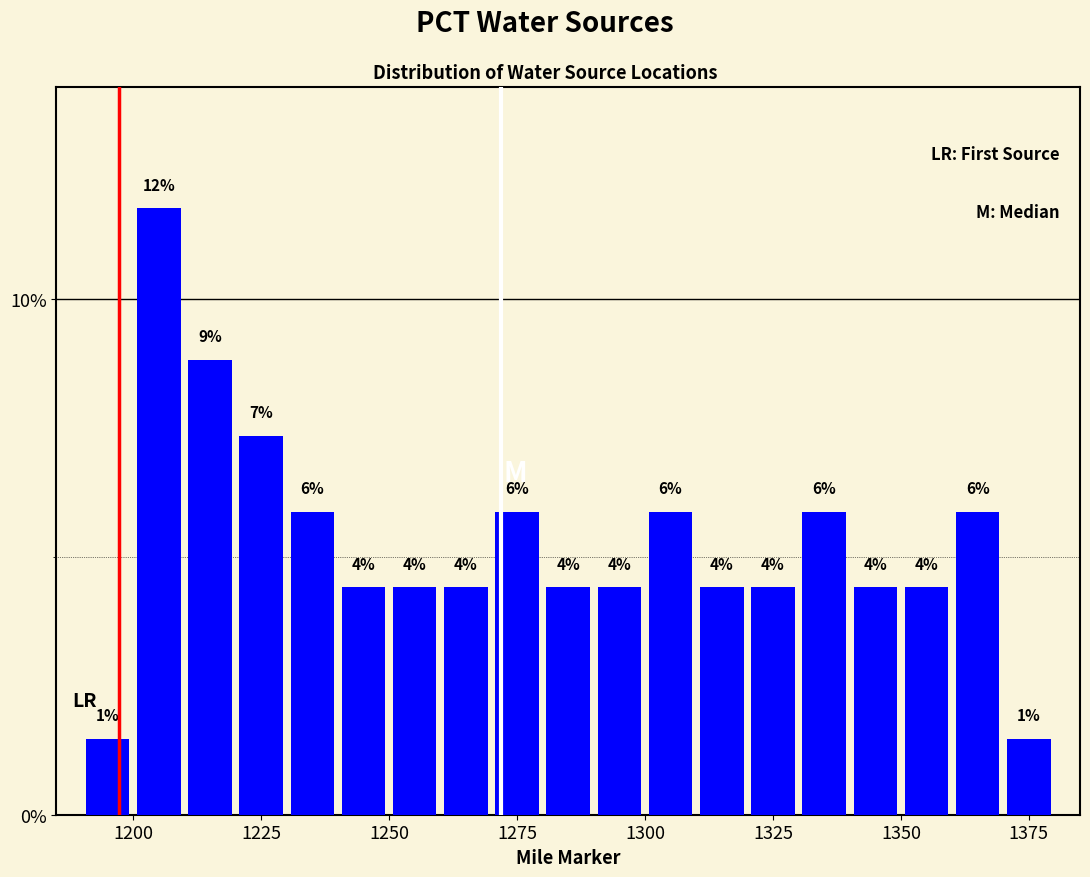

Around what value on the x-axis is the tallest bar? Give the approximate position of its centre, as read against the axis.

1205